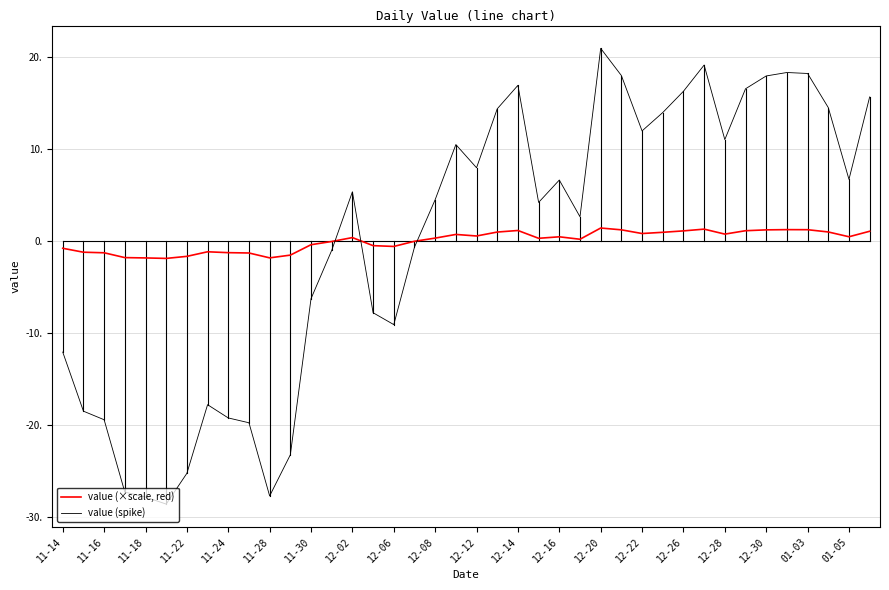

Rank the series by their maximum value, from lowest to highest.

value (×scale, red), value (spike)